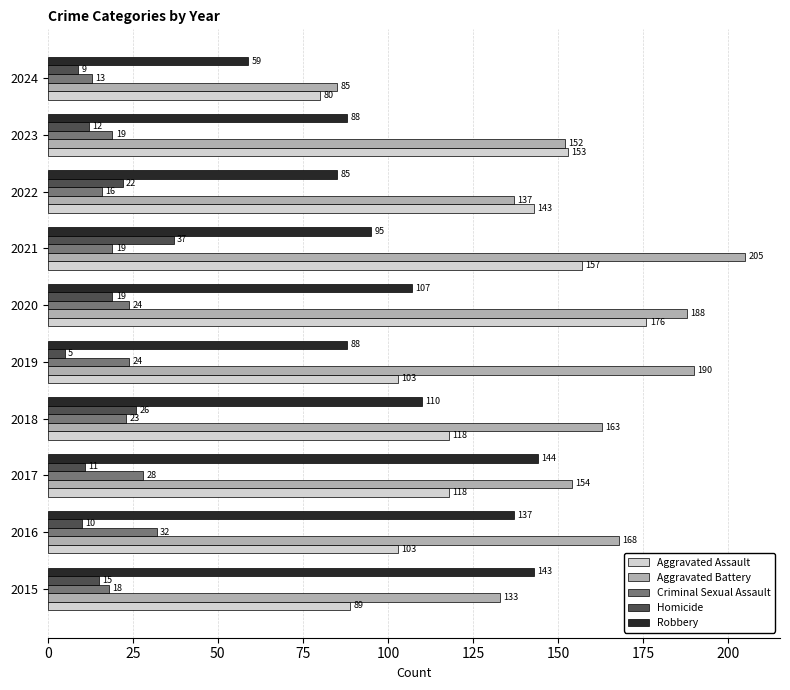

What is the difference between the second highest and minimum values in the Homicide series?

21